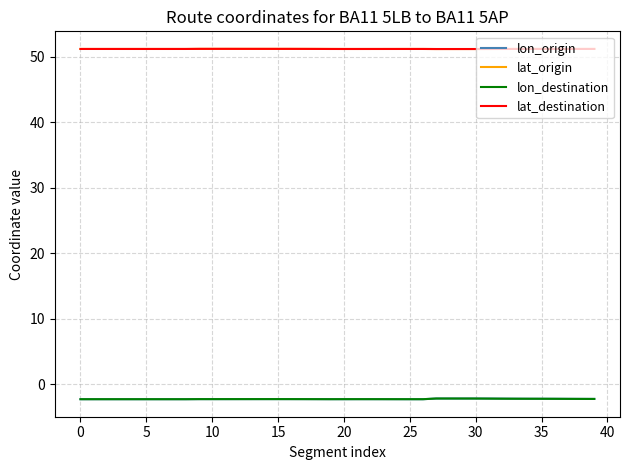

True or false: lat_destination and lon_origin cross at least once.

False